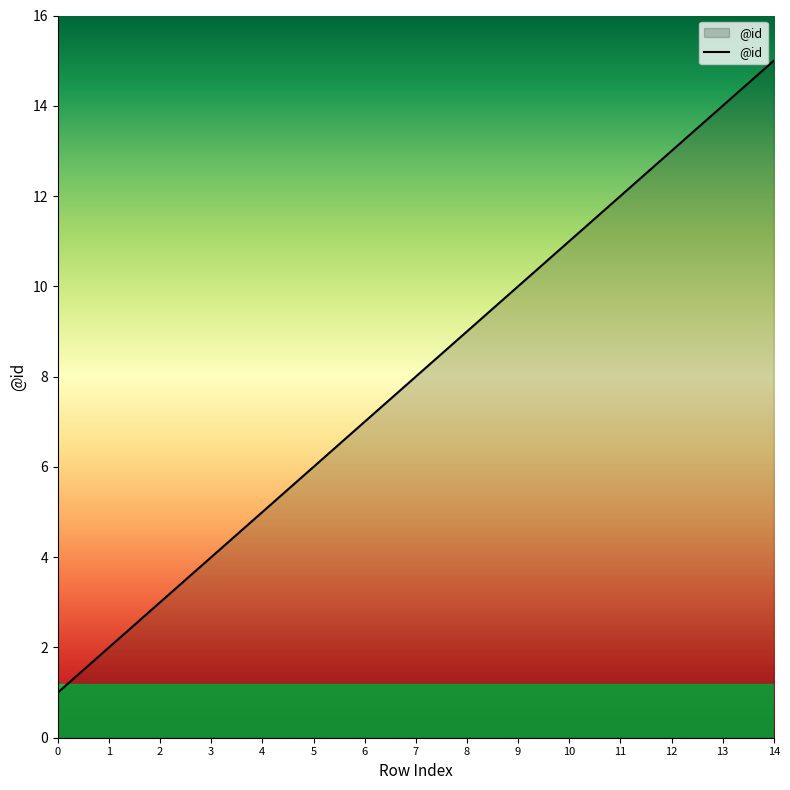

Rank the categories by value from highest to lowest.

14, 13, 12, 11, 10, 9, 8, 7, 6, 5, 4, 3, 2, 1, 0